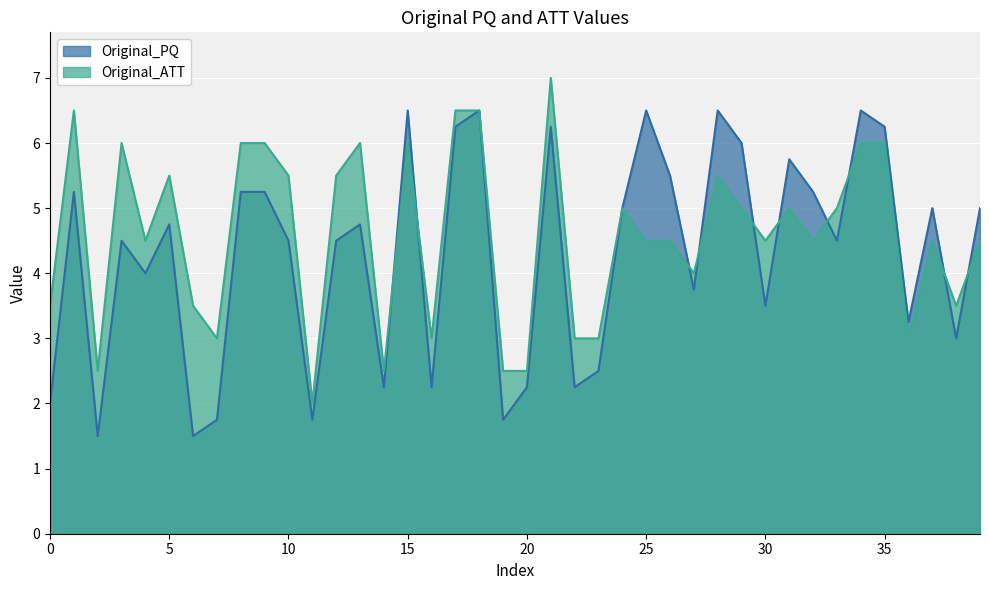

Is the value of Original_PQ at 27 greater than the value of Original_ATT at 29?

No